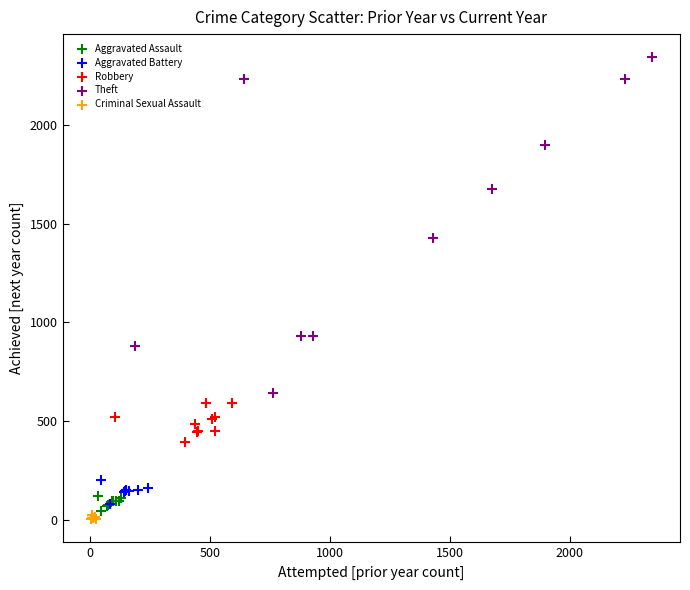

Which series reaches the maximum Y coordinate?

Theft